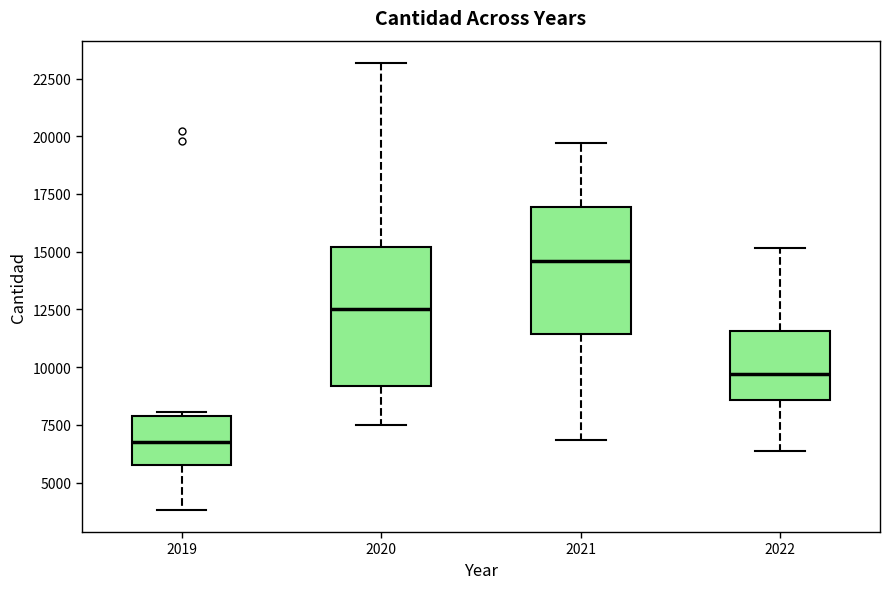

Comparing the boxes themselves (not the whiskers), which one is the tallest?

2020